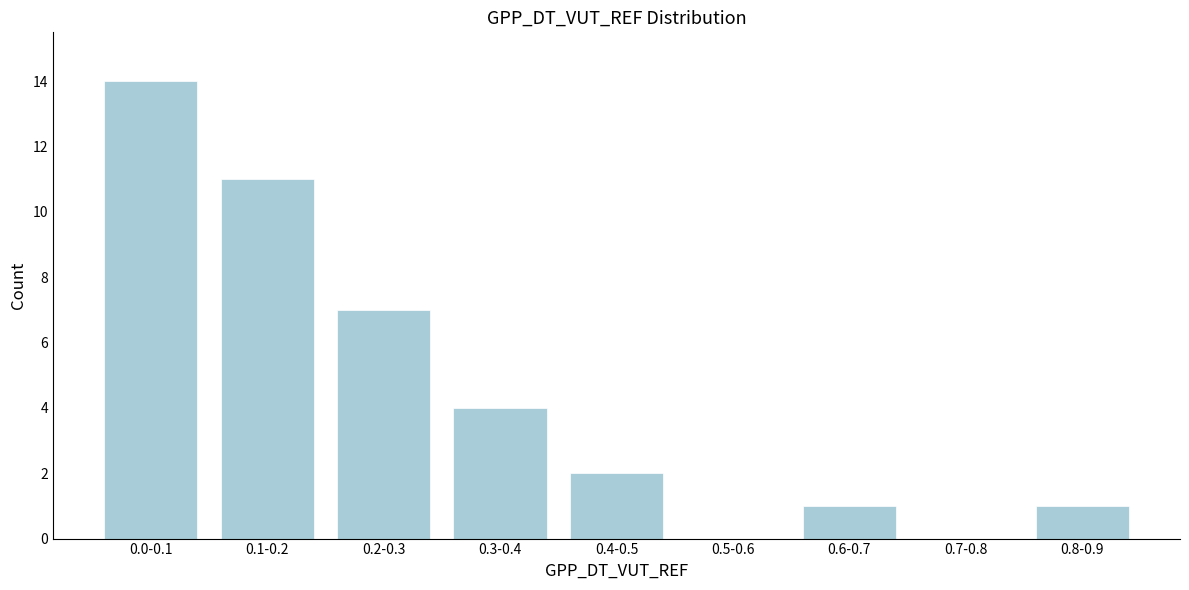

Reading right to left, extract all data points from this chart.

0.8-0.9=1	0.7-0.8=0	0.6-0.7=1	0.5-0.6=0	0.4-0.5=2	0.3-0.4=4	0.2-0.3=7	0.1-0.2=11	0.0-0.1=14